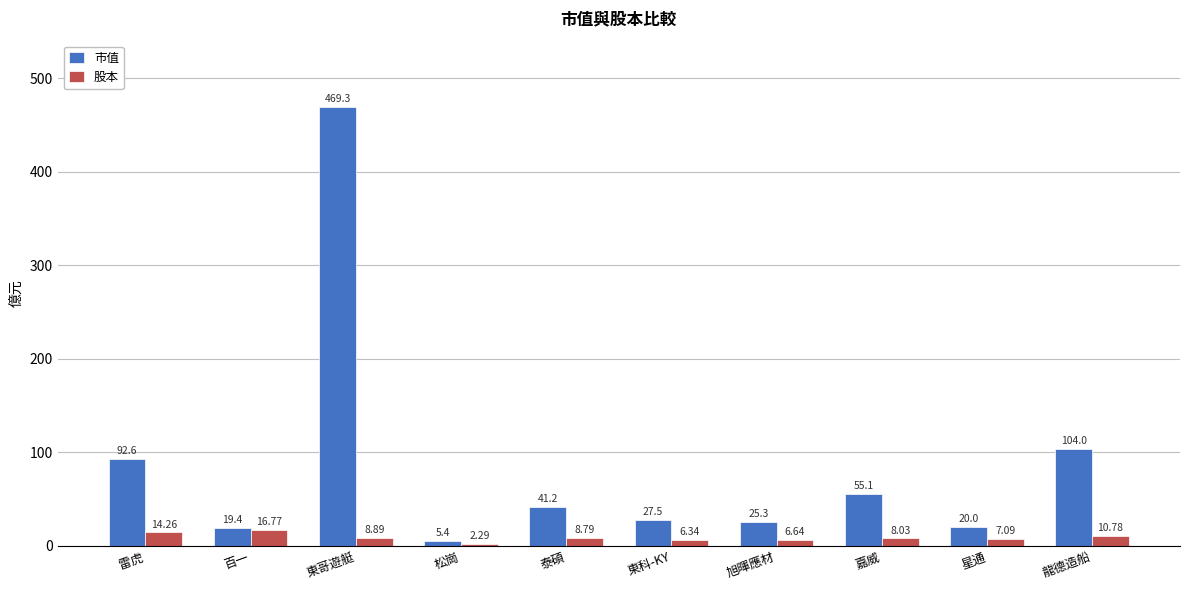

What is the maximum value shown in the chart?

469.3